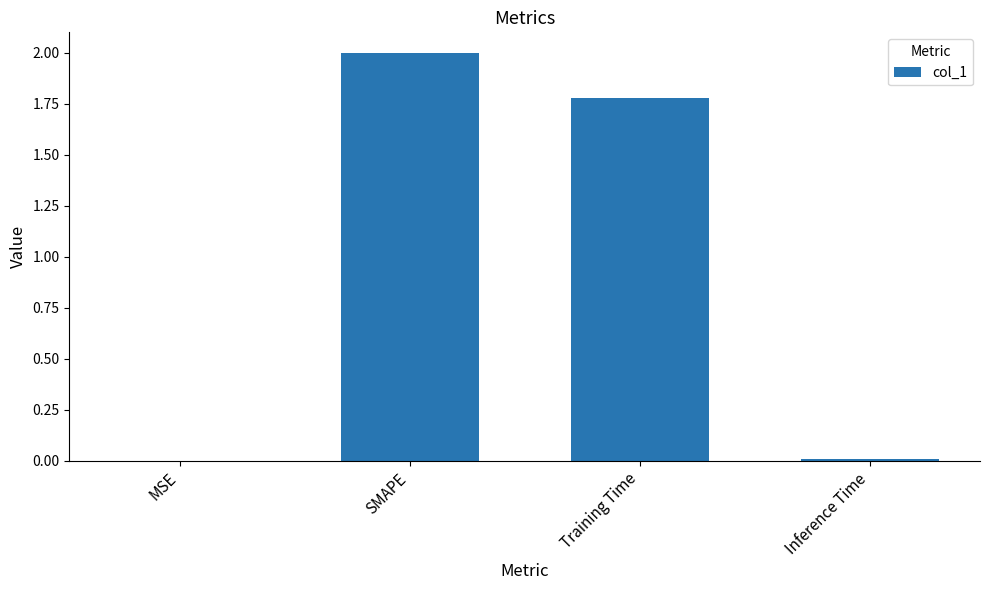

True or false: the data shows 1.3 at SMAPE.

False